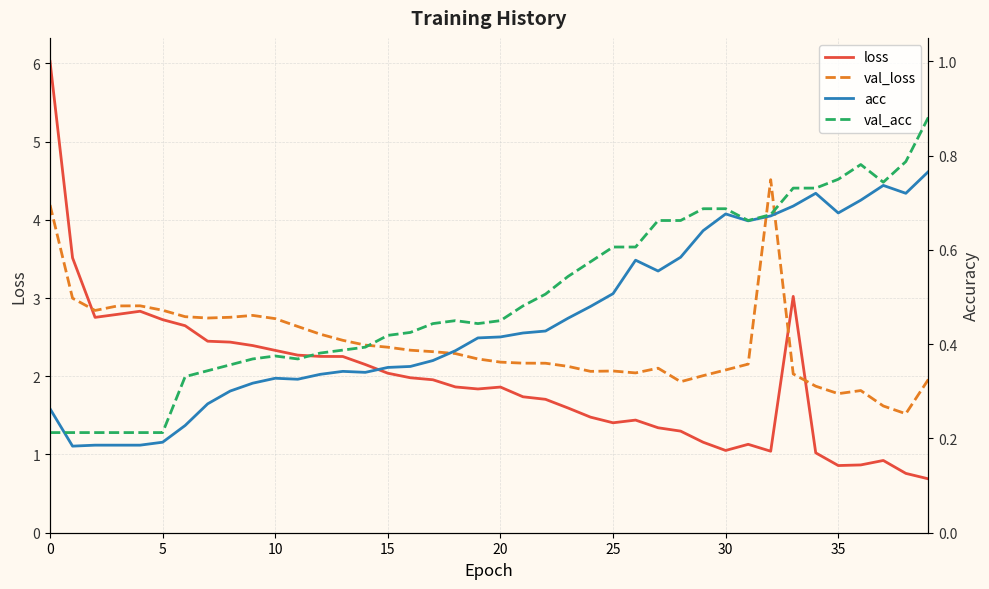

After their last crossing, which series has the higher values: loss or val_loss?

val_loss